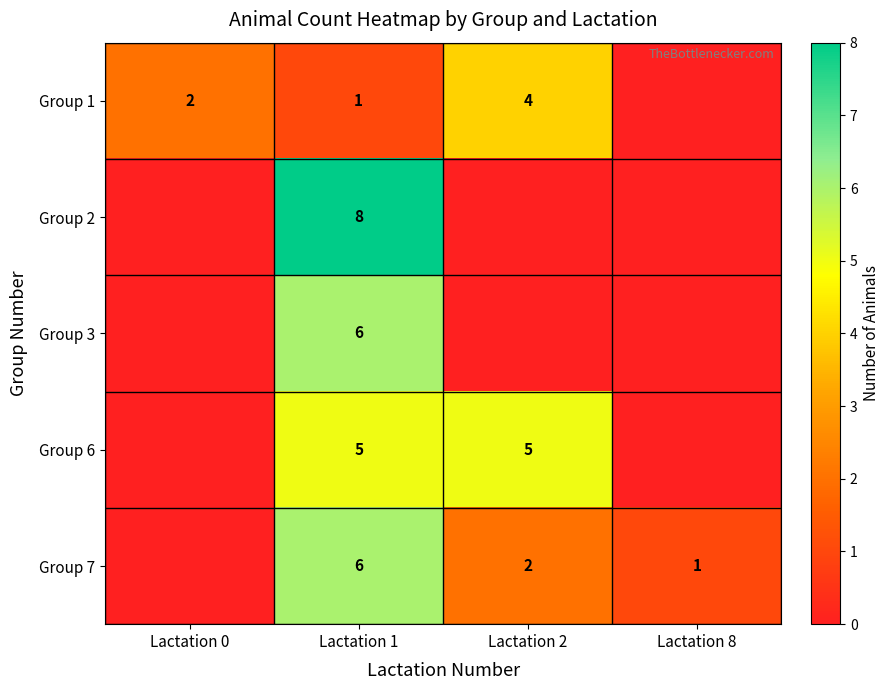

What is the difference between the highest and lowest values at Lactation 2?

5